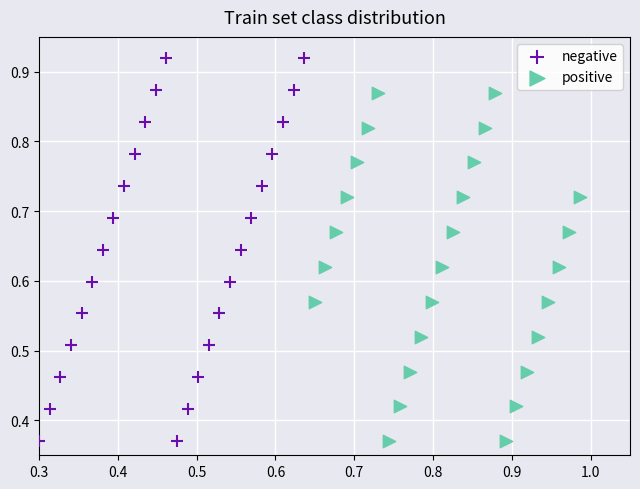

Which series has the widest spread of Y values?

negative